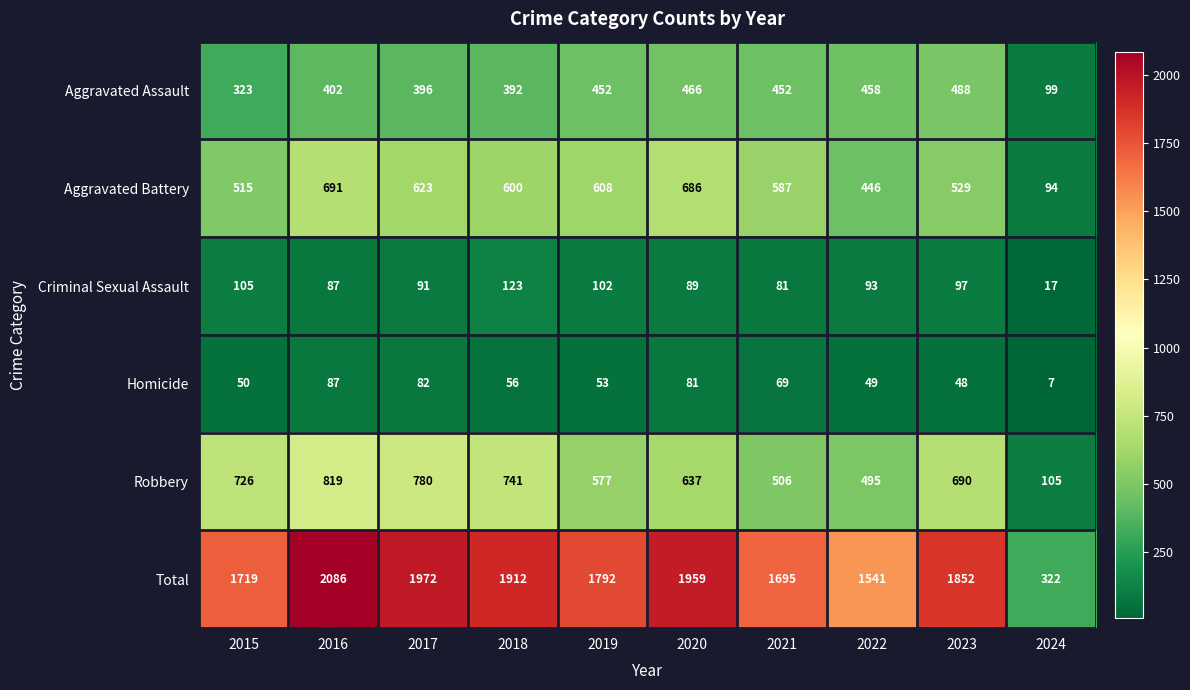

What is the total value across all series at 2019?

3584